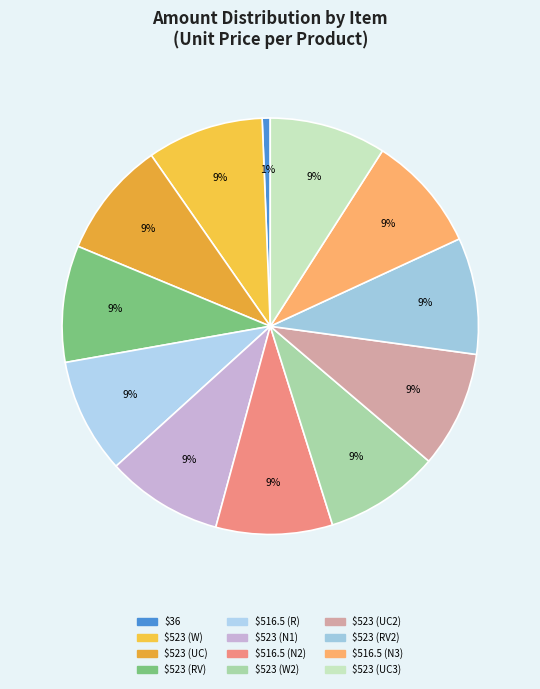

Count the number of slices in the pie.

12